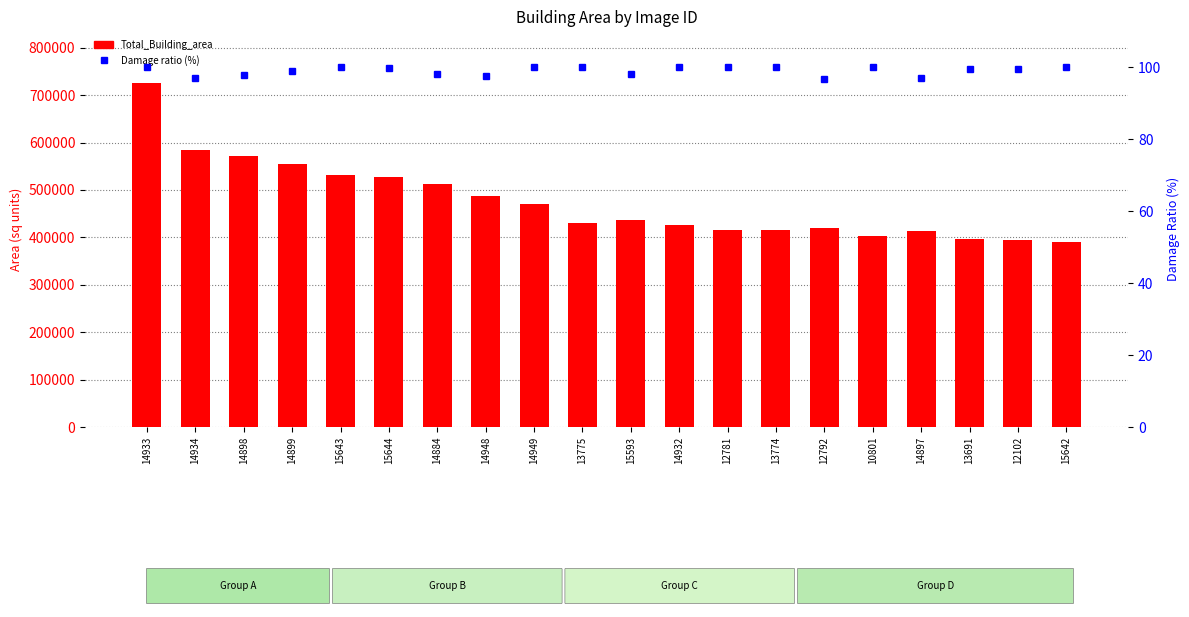

What position from the right is 15644?

15